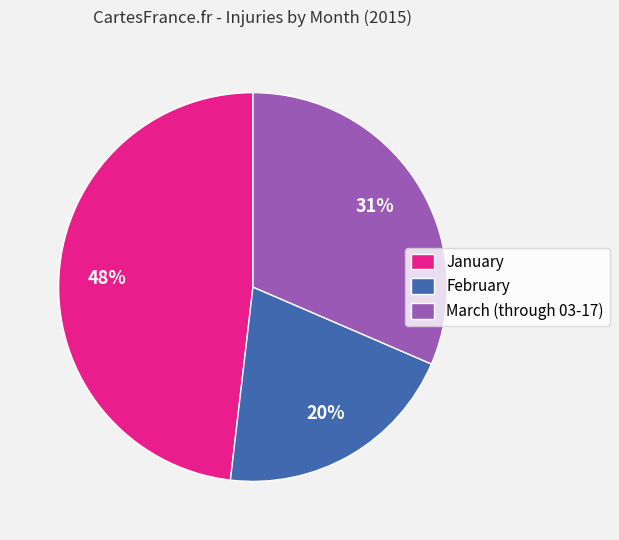

How many segments does this pie chart have?

3